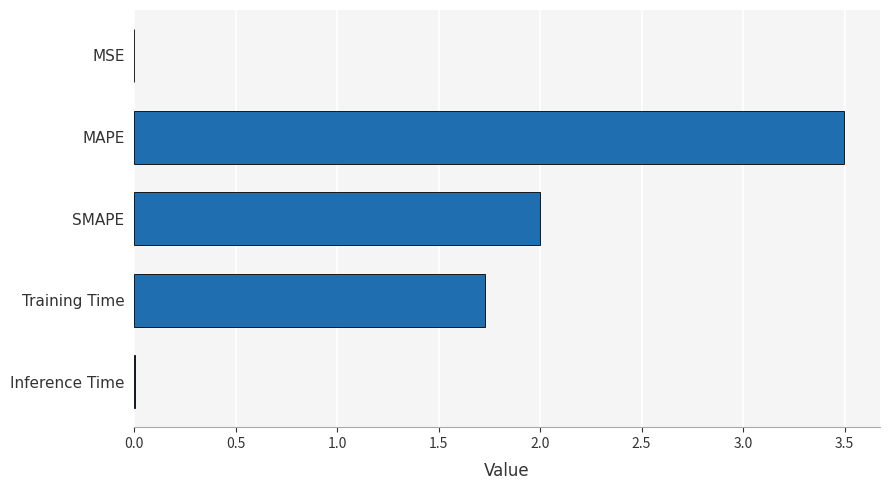

Which category has the highest value across all series?

MAPE